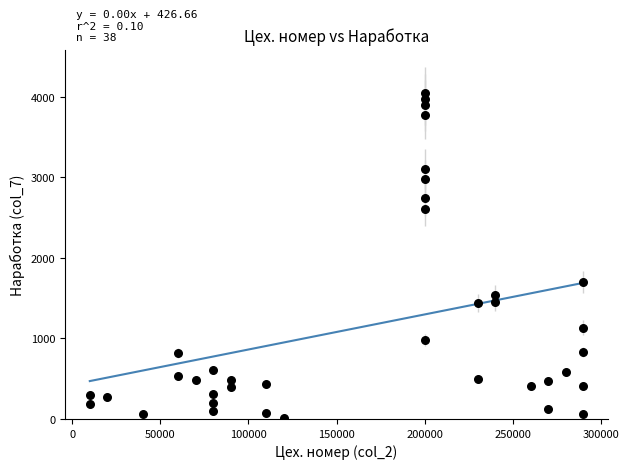

What is the range of X values (max minus min)?

280020